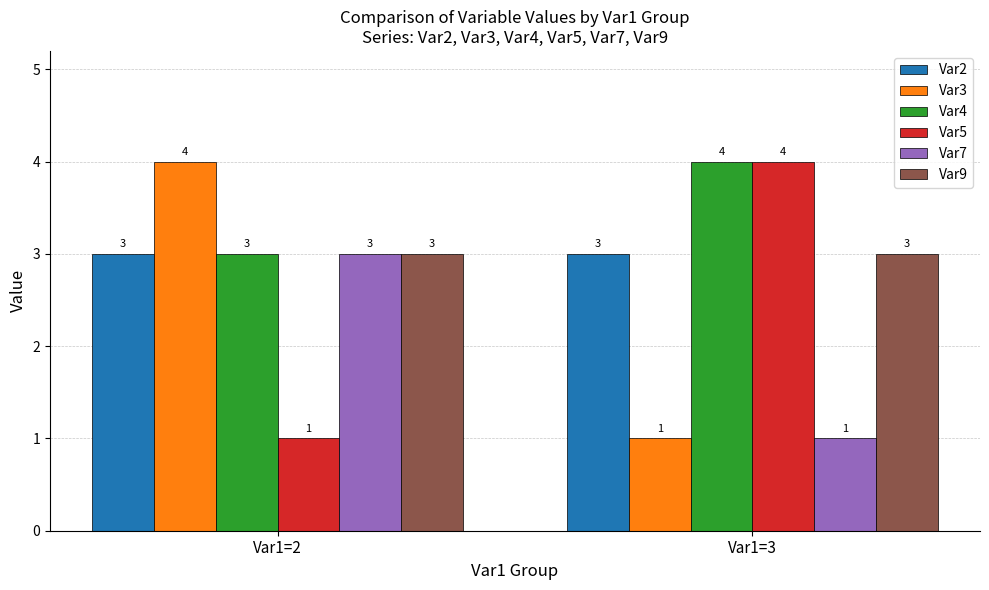

What is the value of the Var3 bar at the 1st from the left?

4